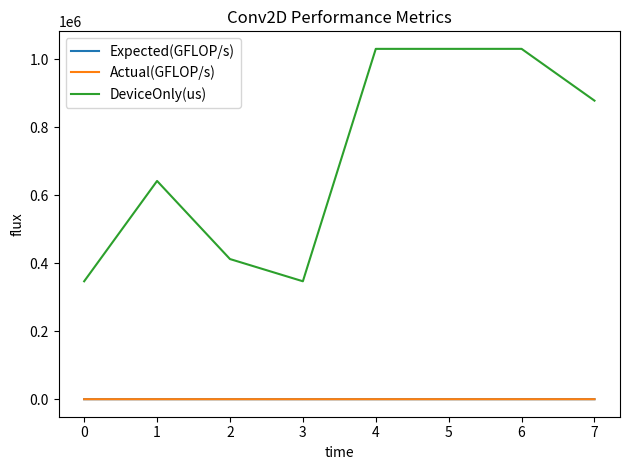

What is the approximate value of Expected(GFLOP/s) at 1?

24.2